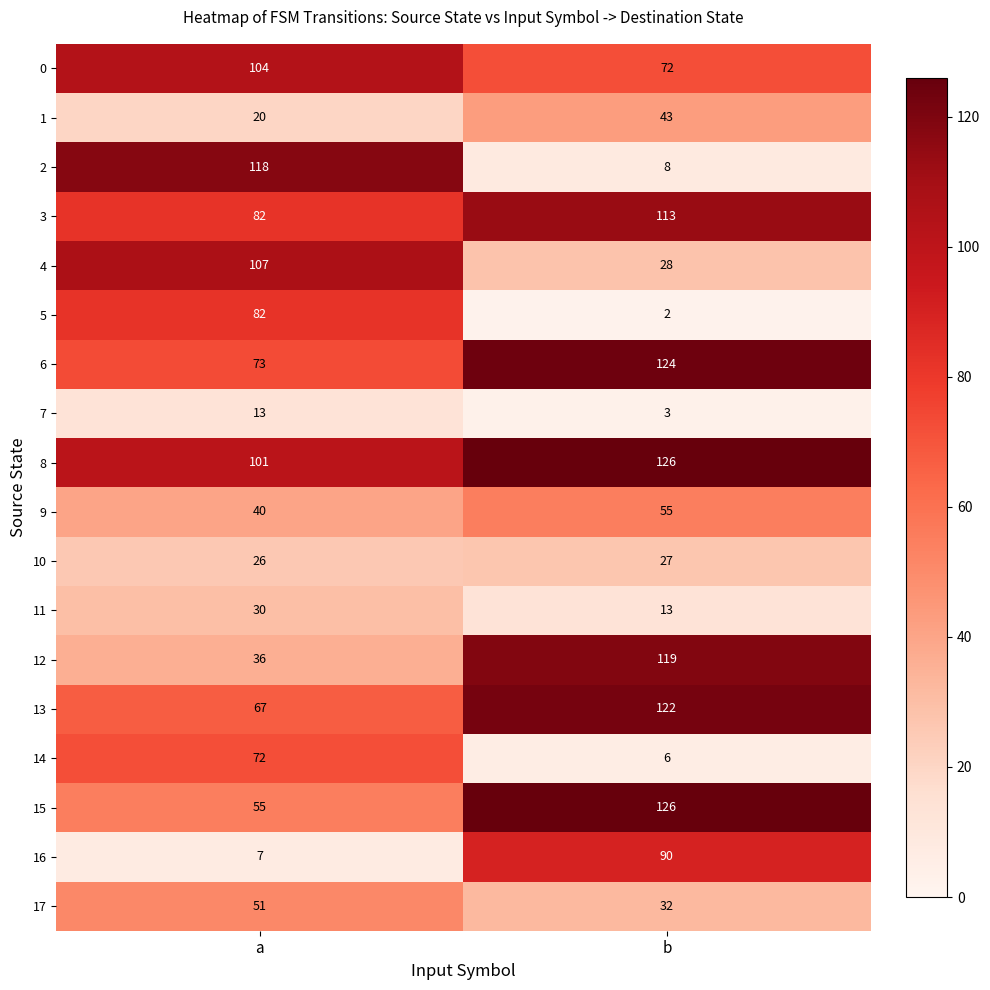

The value of 2 at a is 164. True or false?

False